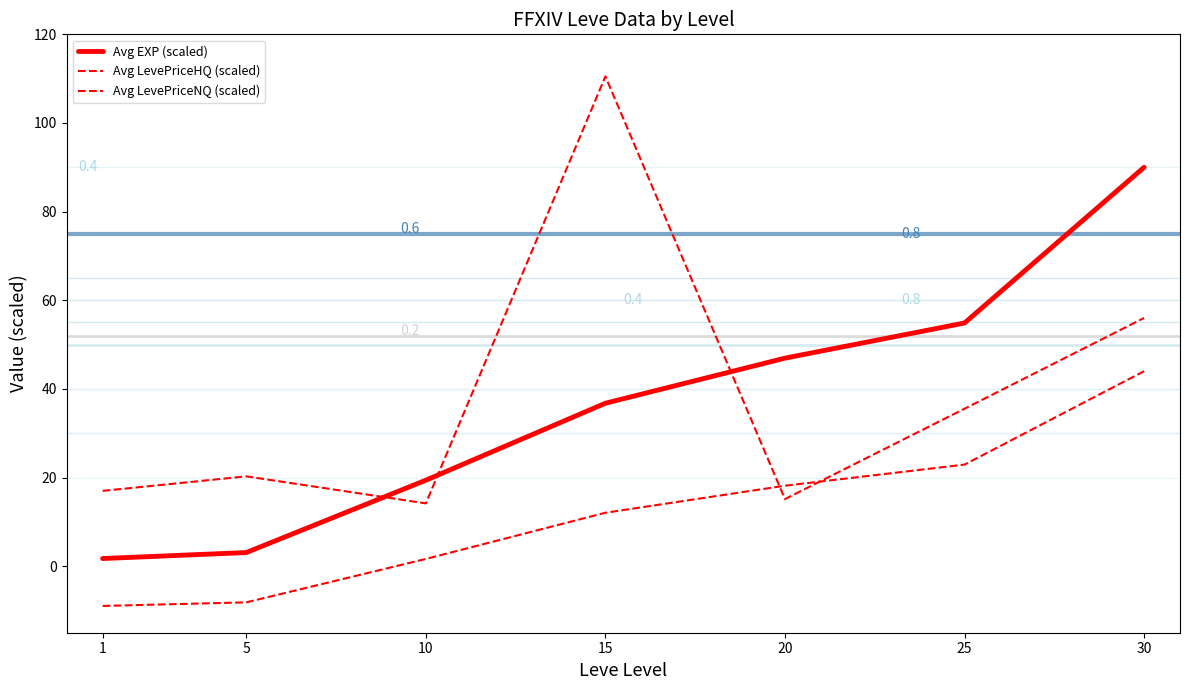

What is the value of the Avg LevePriceHQ (scaled) point at the 4th from the left?

110.5